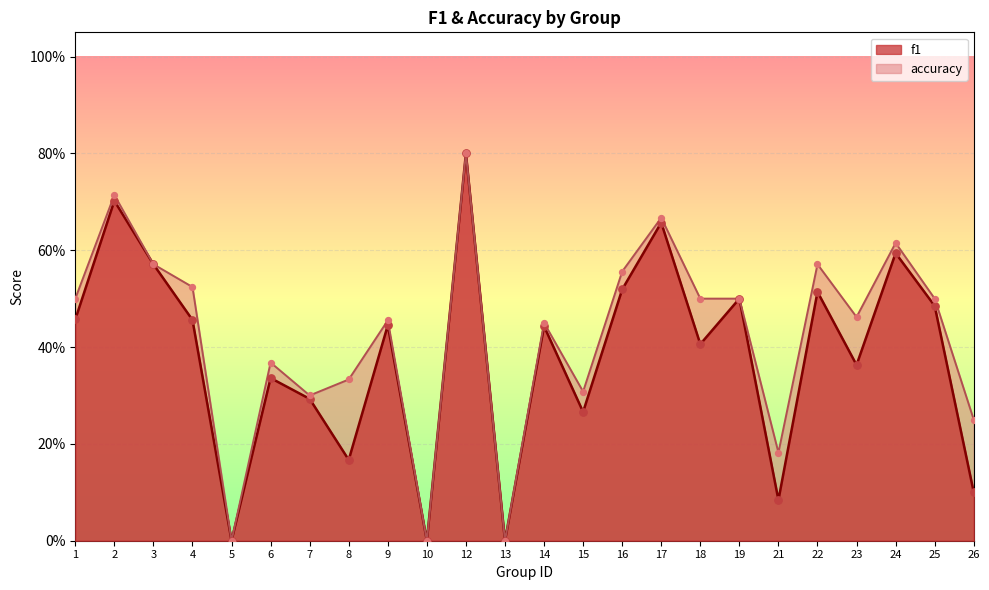

Which series has the largest total across all categories?

accuracy